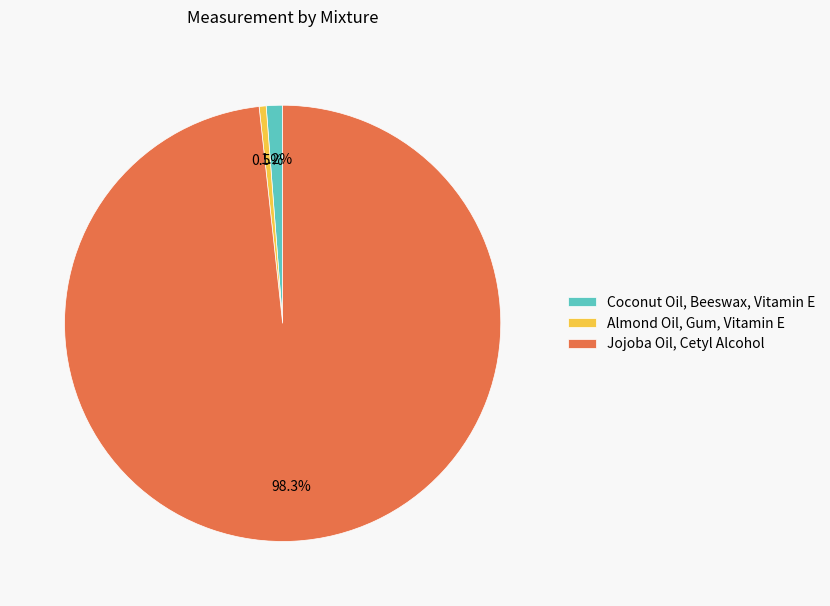

Do Jojoba Oil, Cetyl Alcohol and Coconut Oil, Beeswax, Vitamin E together represent more than half of the pie?

Yes